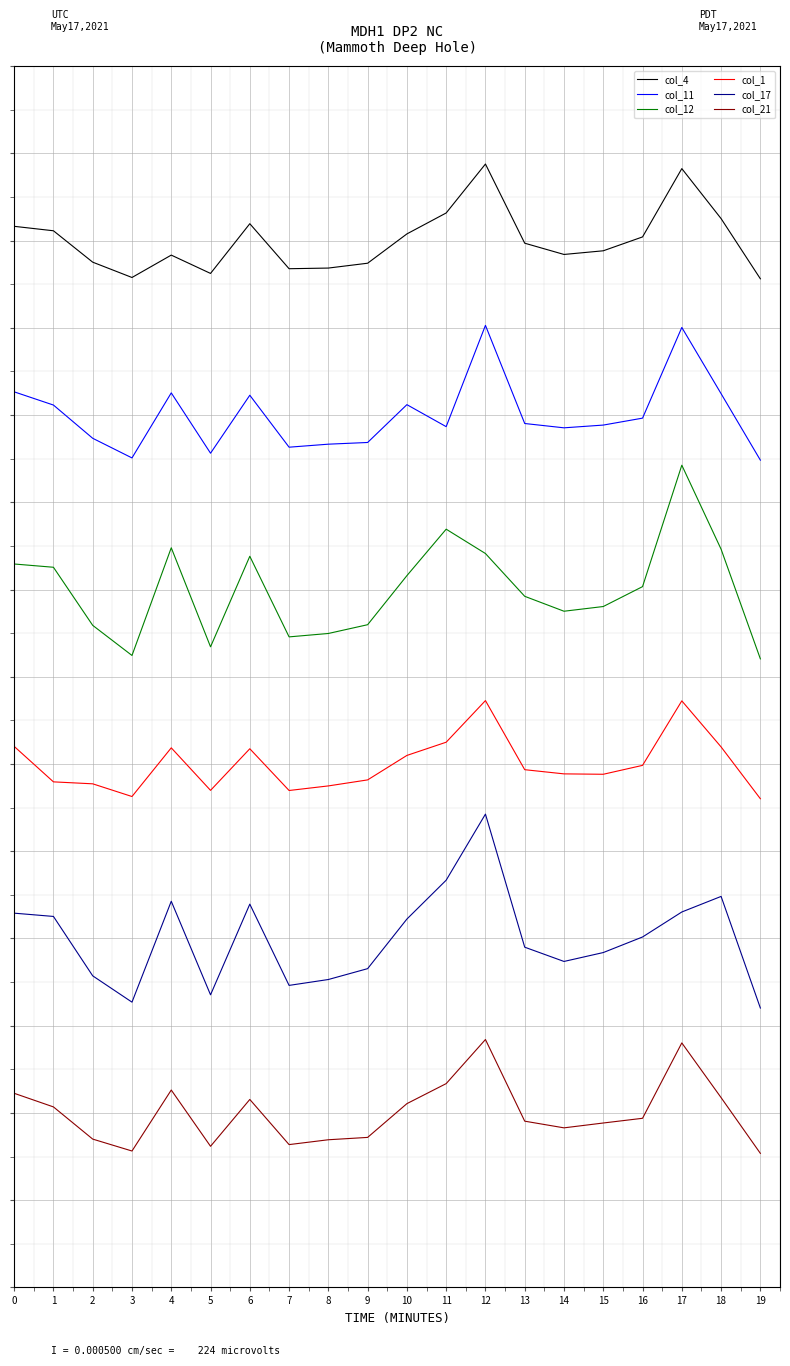

What value does the col_21 series have at 4?

52.5